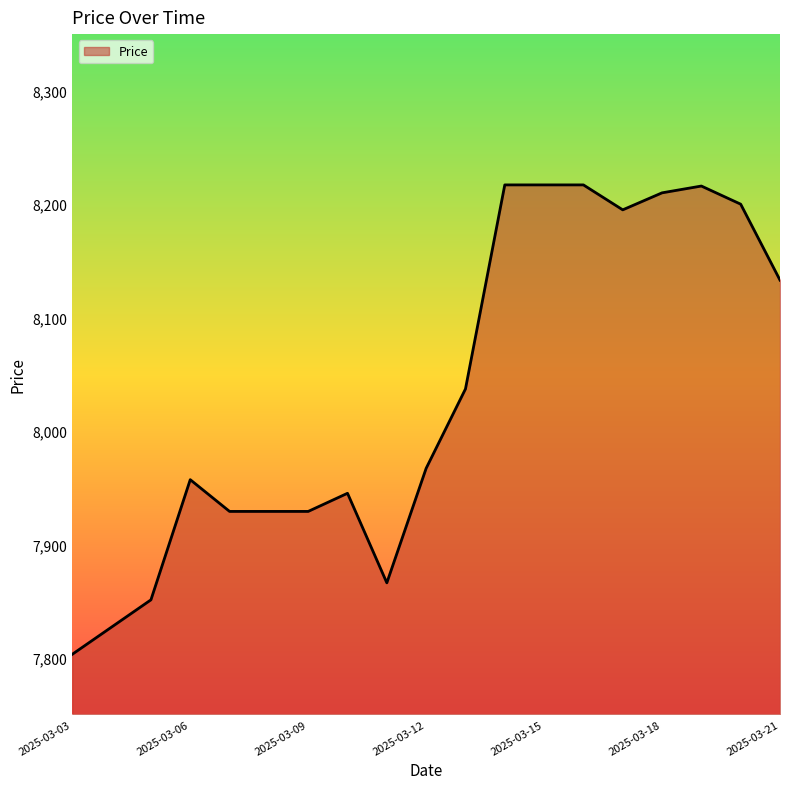

What is the smallest value displayed?

7803